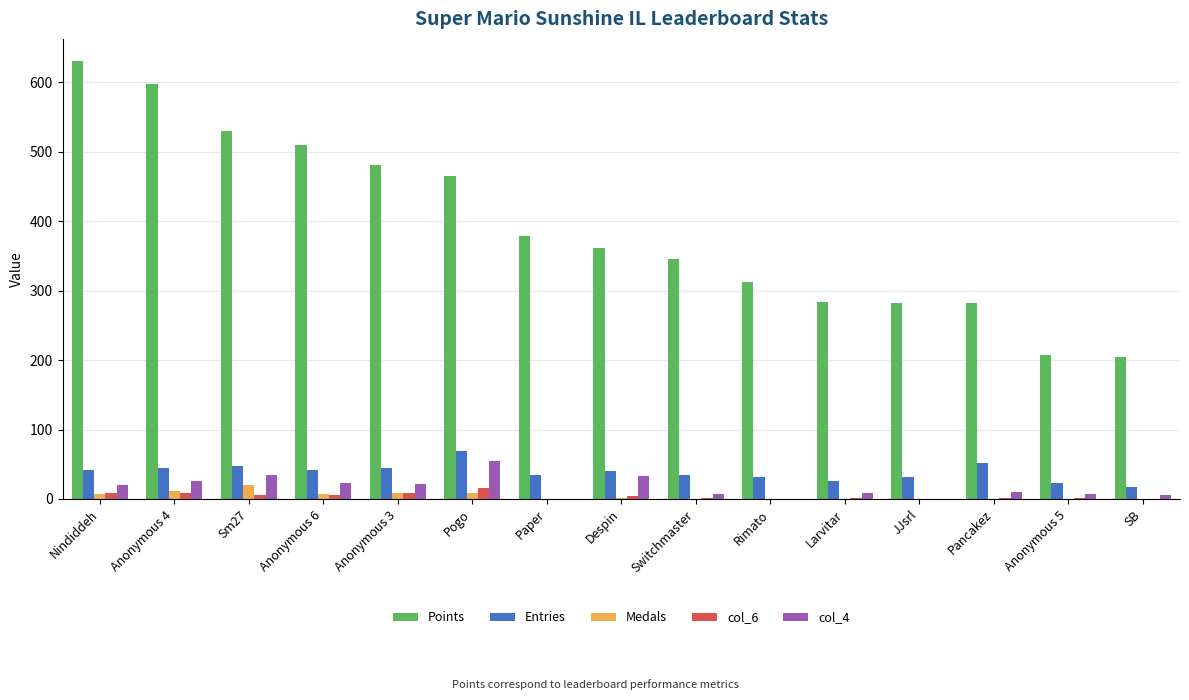

What is the sum of all Entries values?

581